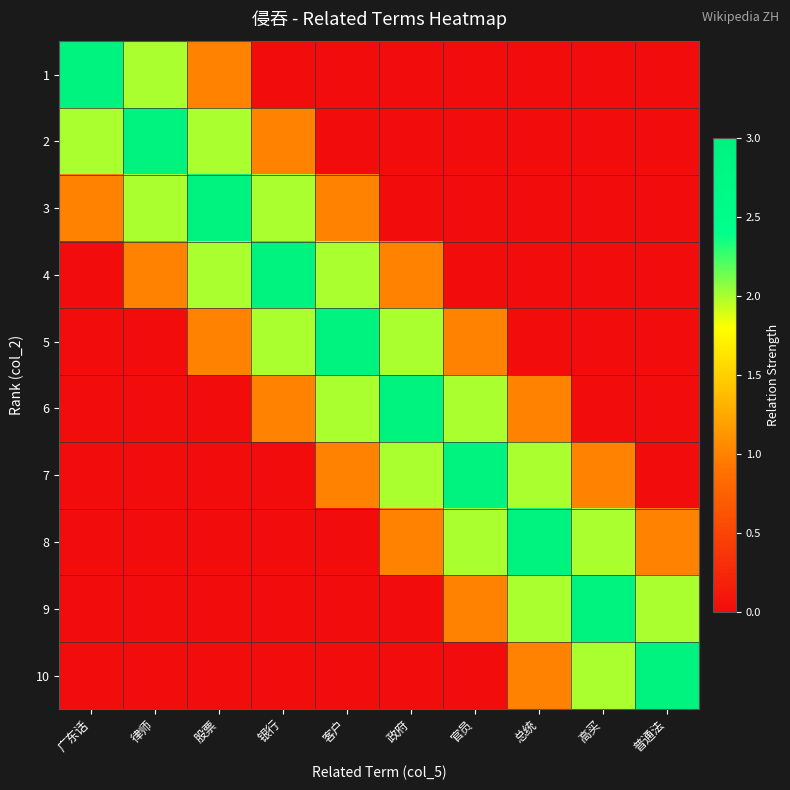

At which category is the sum across all series the highest?

股票